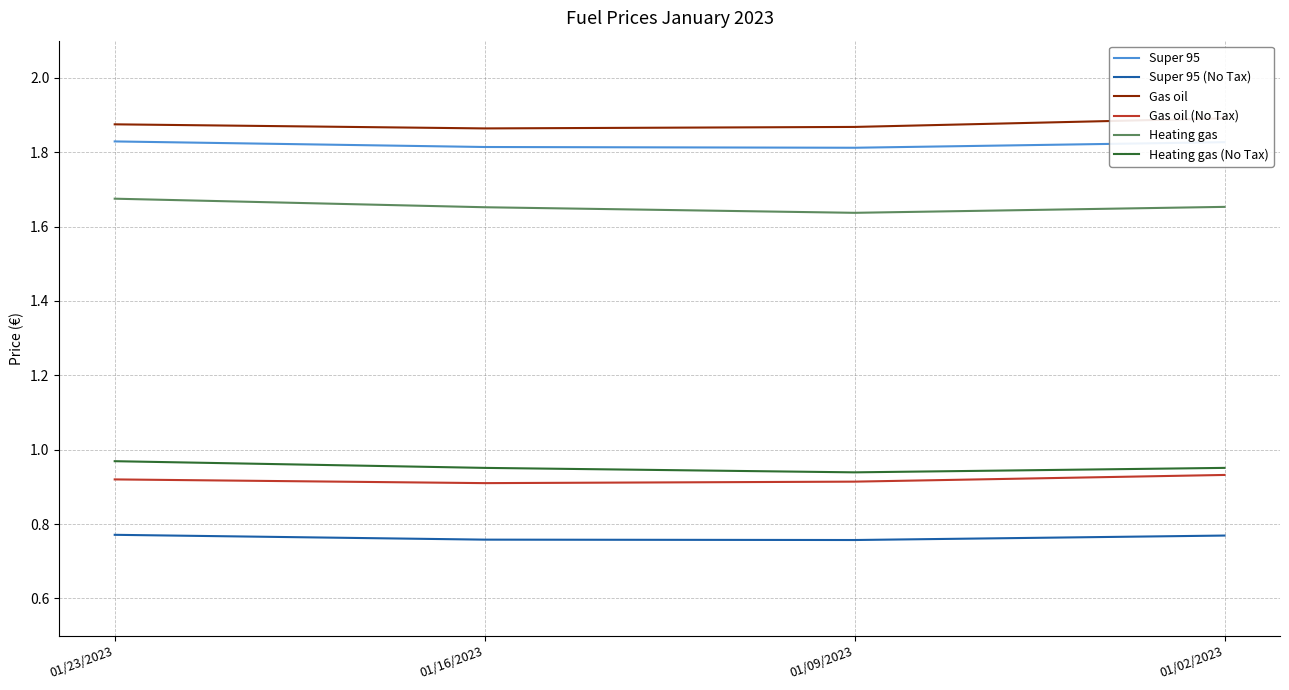

True or false: Gas oil (No Tax) has more than 1 points higher than both neighbors.

False